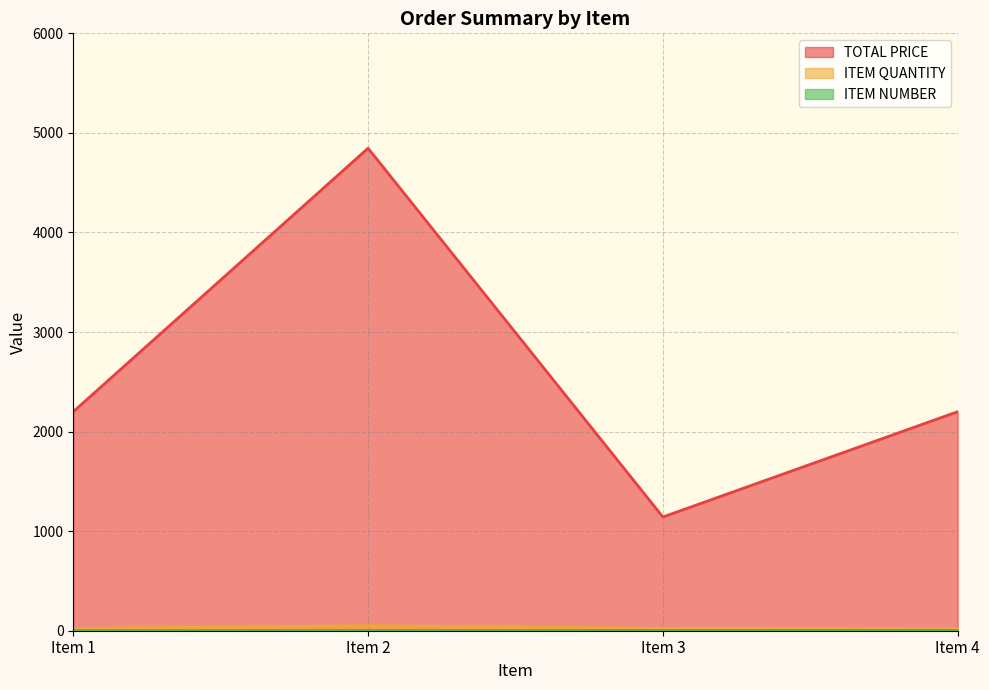

How many interior local valleys does the TOTAL PRICE series have?

1